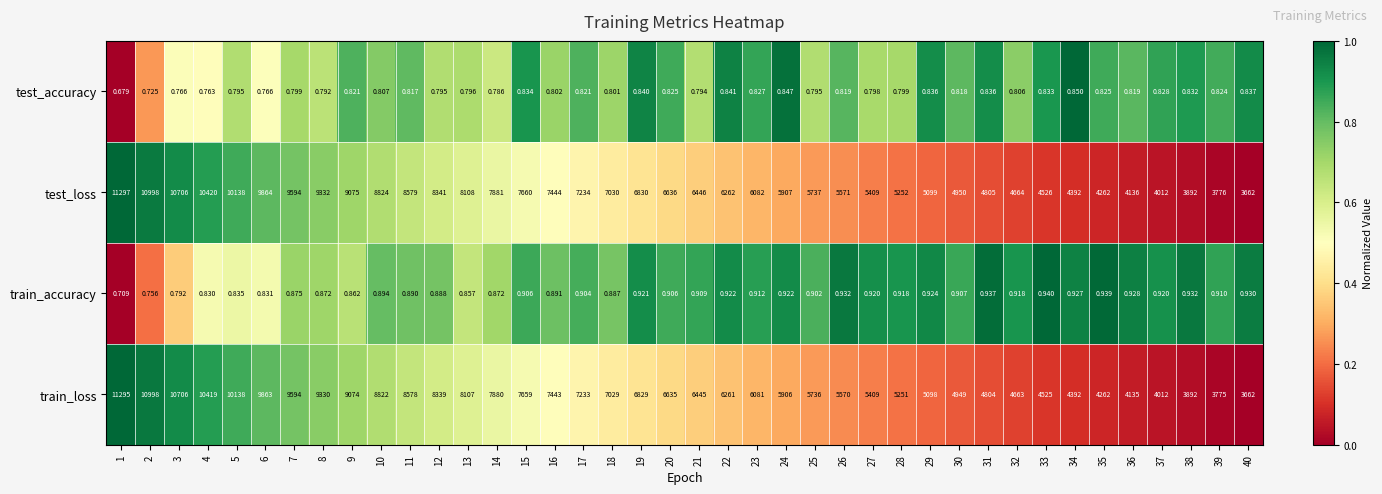

Is the value of test_accuracy at 39 greater than the value of train_loss at 31?

No